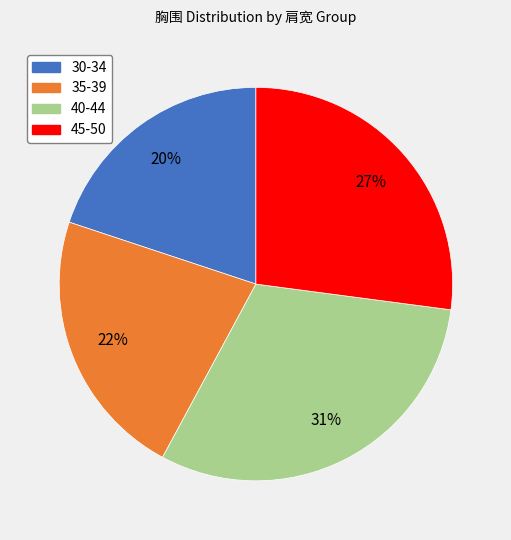

How many slices are in this pie chart?

4